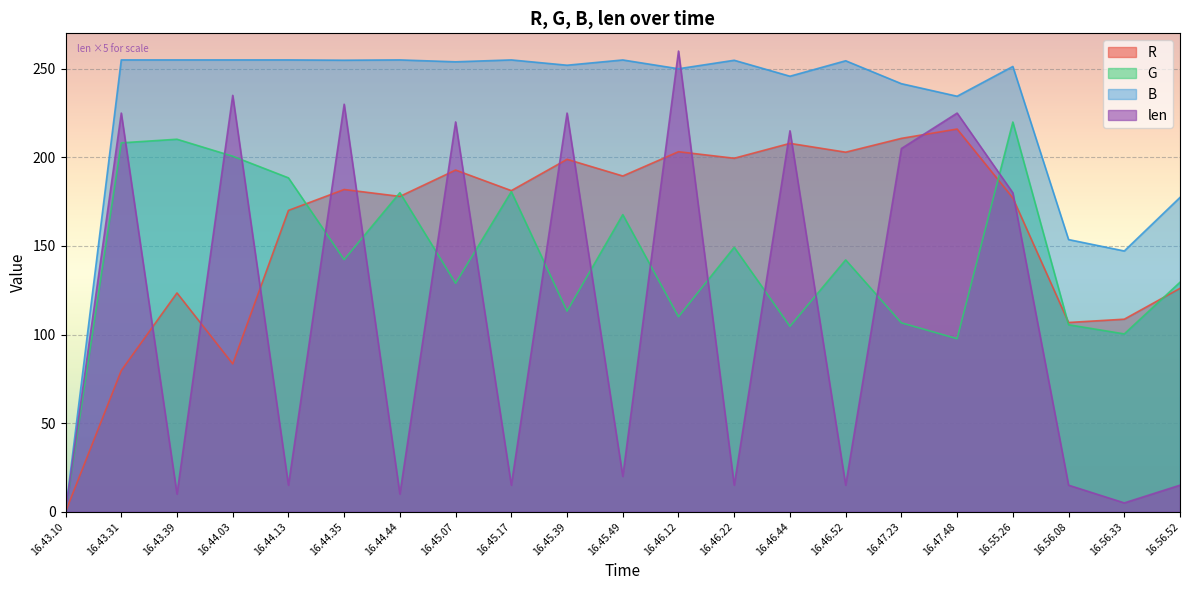

At how many categories does at least one series exceed 30?

20